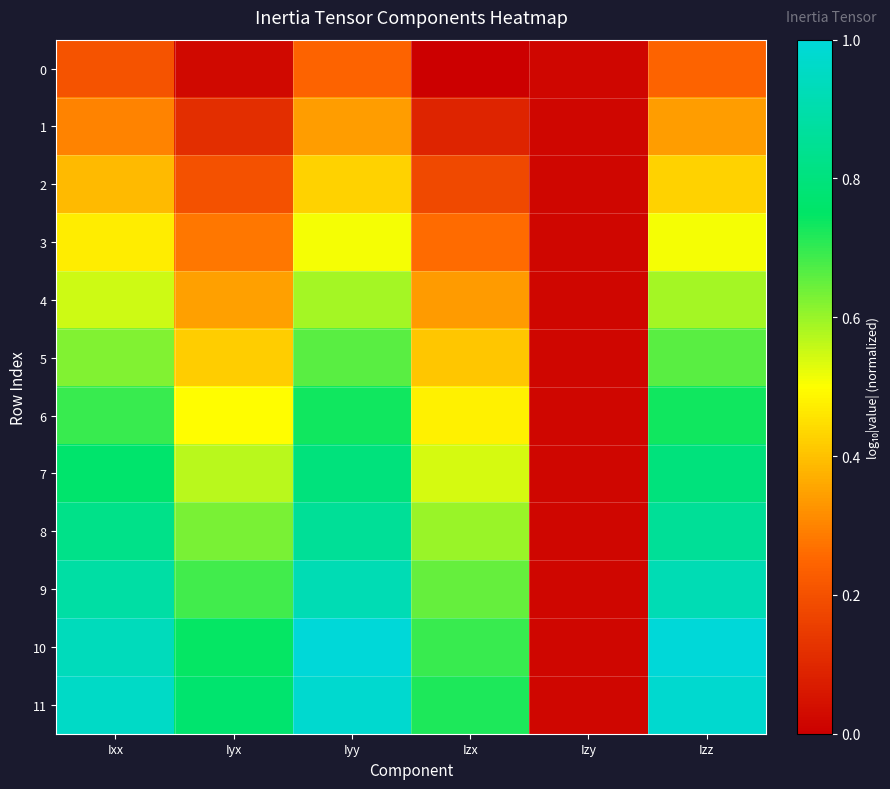

Which has a higher value, Izy or Ixx?

Ixx